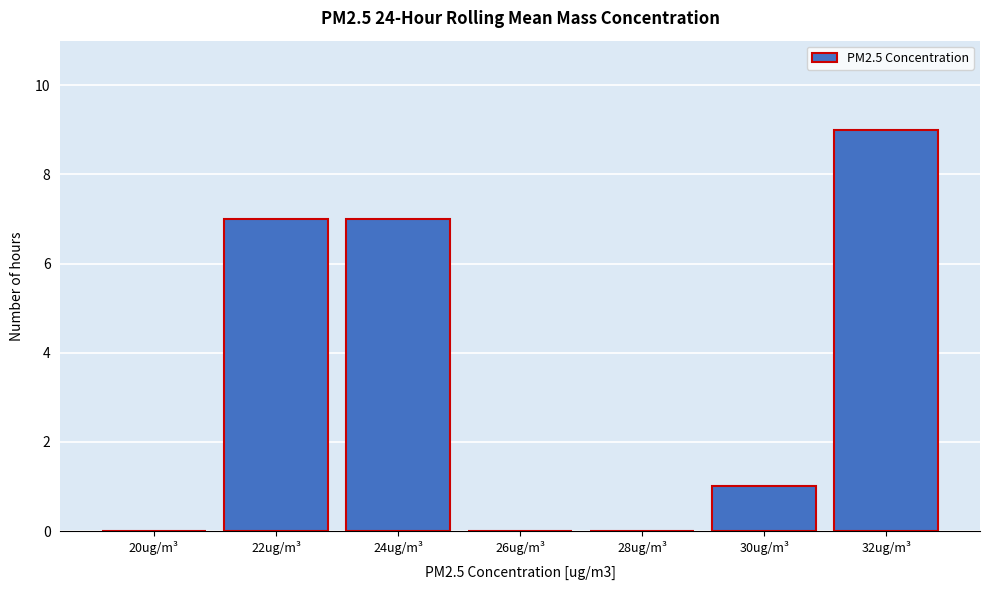

Reading left to right, transcribe all the data shown in this chart.

20ug/m³=0	22ug/m³=7	24ug/m³=7	26ug/m³=0	28ug/m³=0	30ug/m³=1	32ug/m³=9